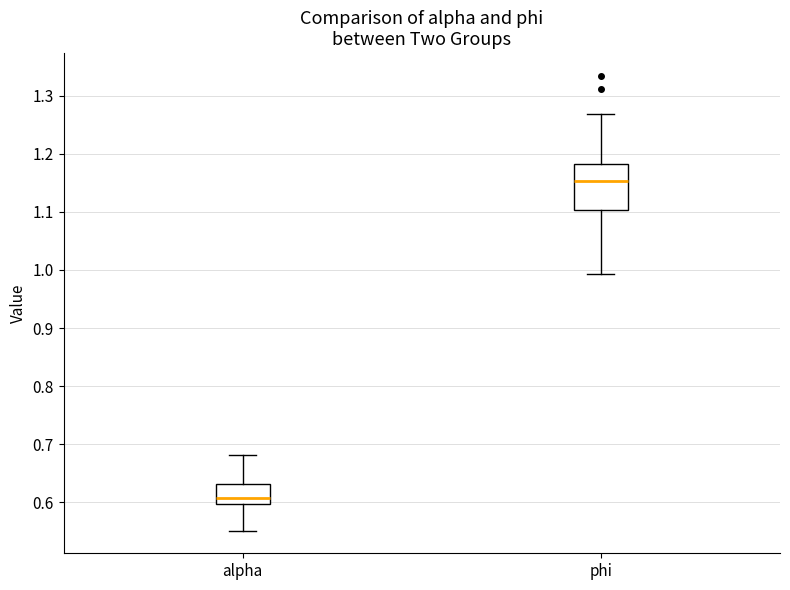

Reading left to right, read every box against the y-axis: the position of its median line, the range the box covers, and the ends of its whiskers. The values are not printed on the chart, so give them approximately, as read against the axis.

alpha: median 0.61, box 0.60 to 0.63, whiskers 0.55 to 0.68
phi: median 1.15, box 1.10 to 1.18, whiskers 0.99 to 1.27